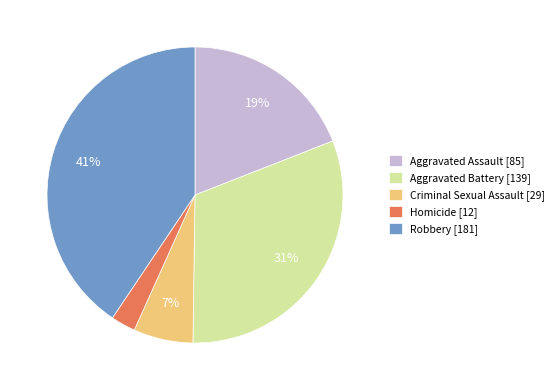

Rank the categories by value from lowest to highest.

Homicide, Criminal Sexual Assault, Aggravated Assault, Aggravated Battery, Robbery